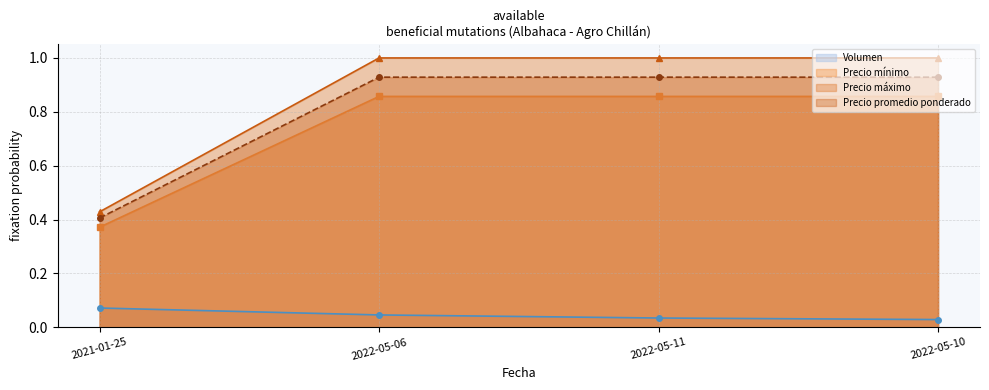

True or false: Precio máximo and Precio mínimo intersect in this chart.

False